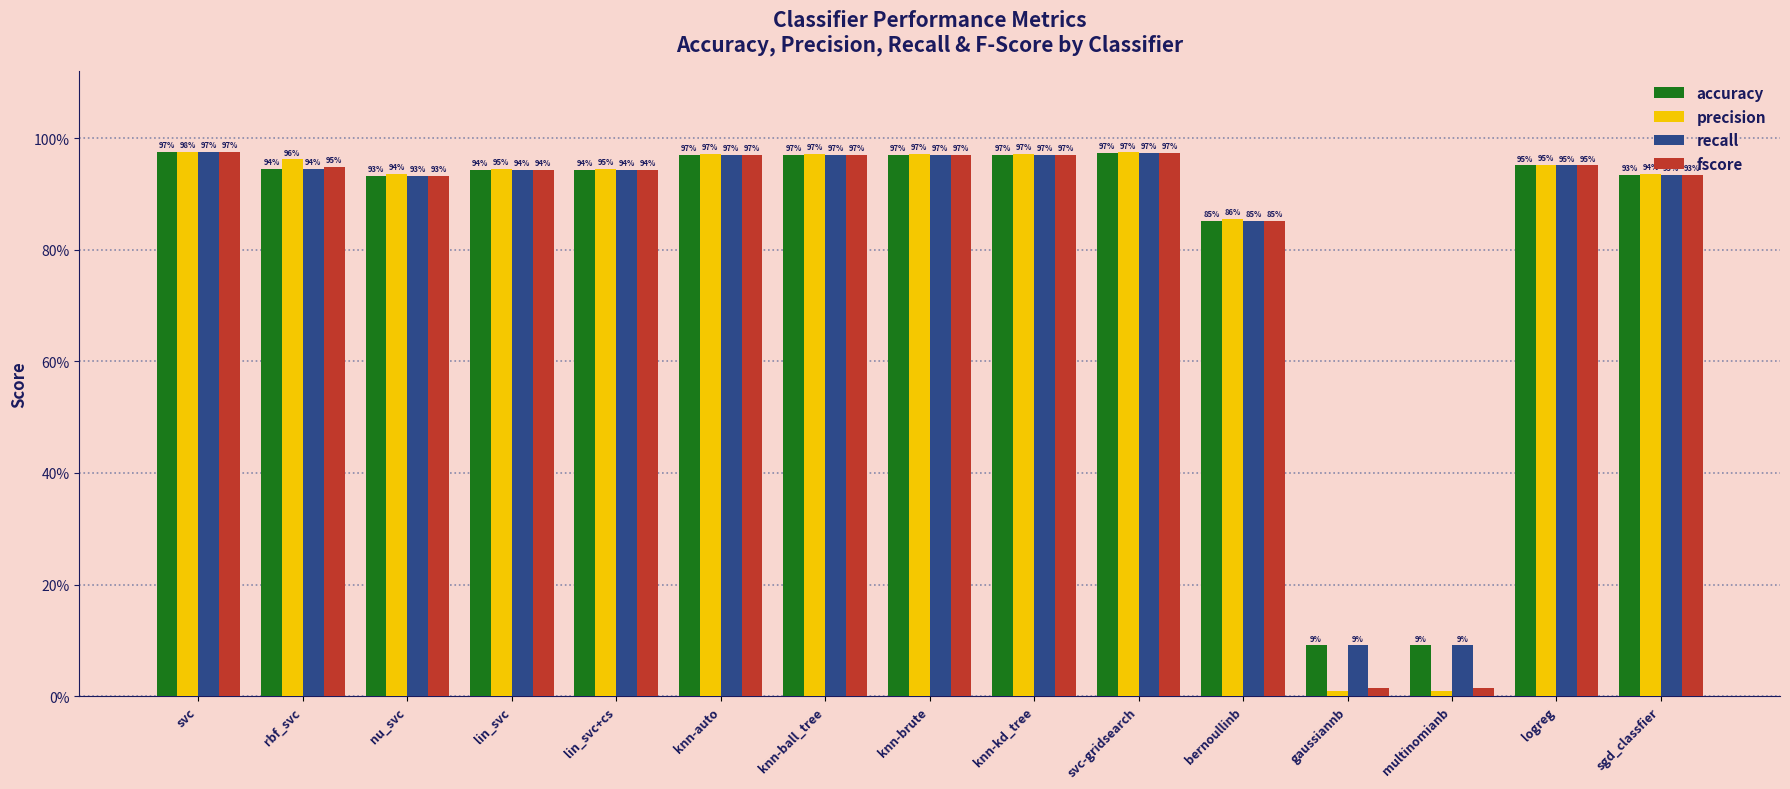

What is the maximum value for fscore?

1.0